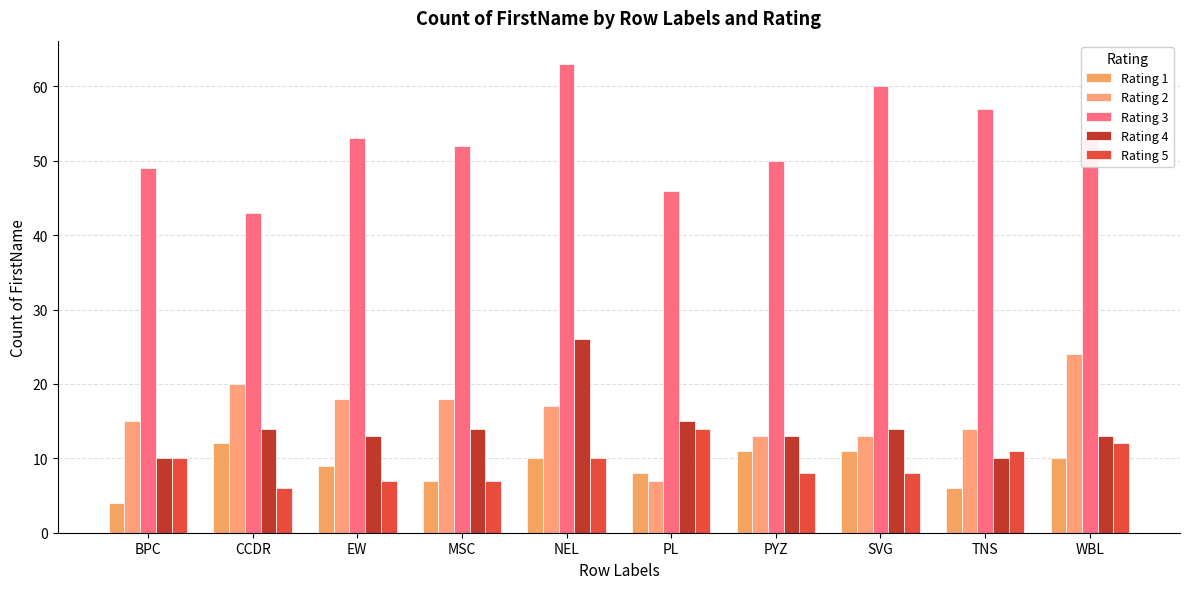

What are all the series names shown in the legend?

Rating 1, Rating 2, Rating 3, Rating 4, Rating 5